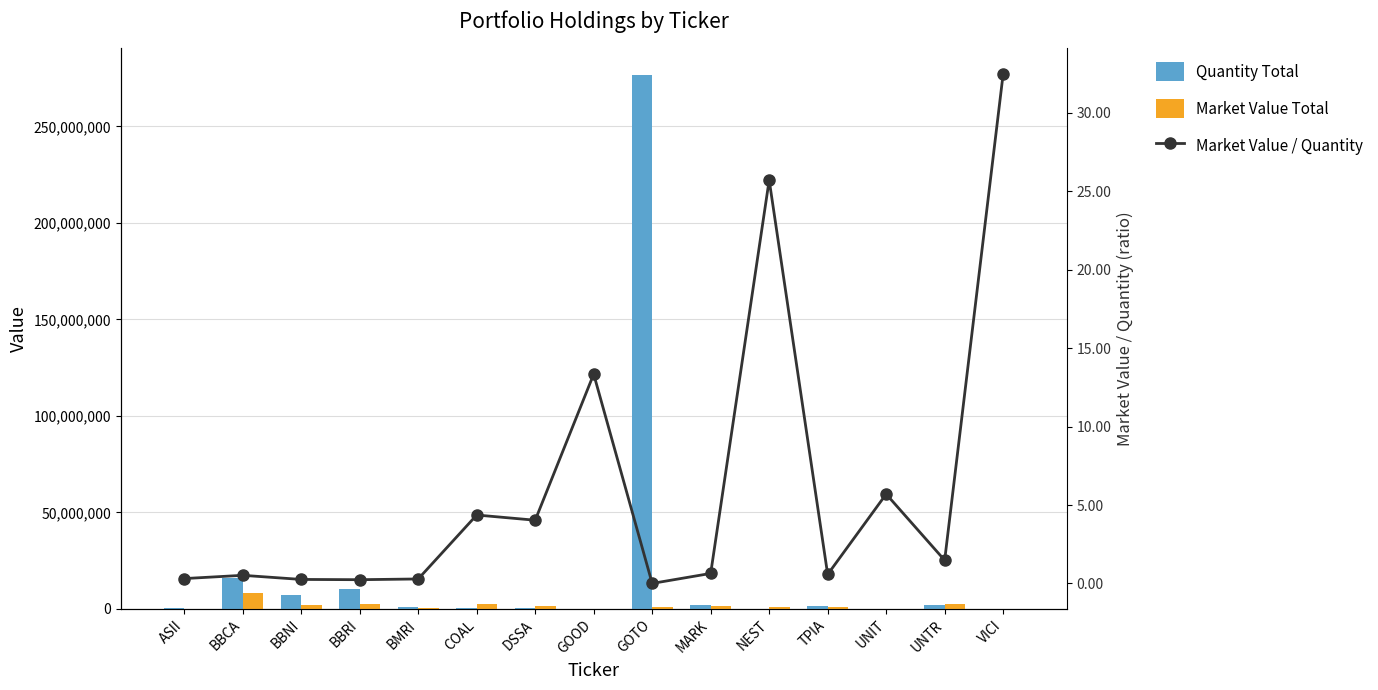

Is it true that Quantity Total equals 112.0 at GOOD?

False